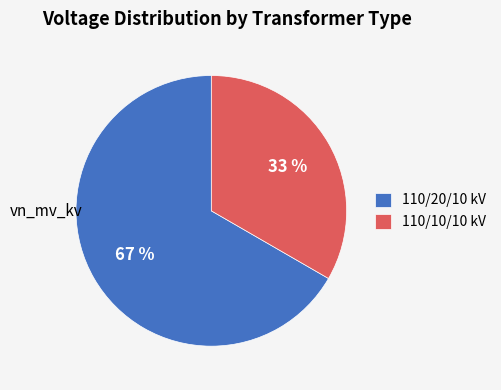

How many slices are in this pie chart?

2